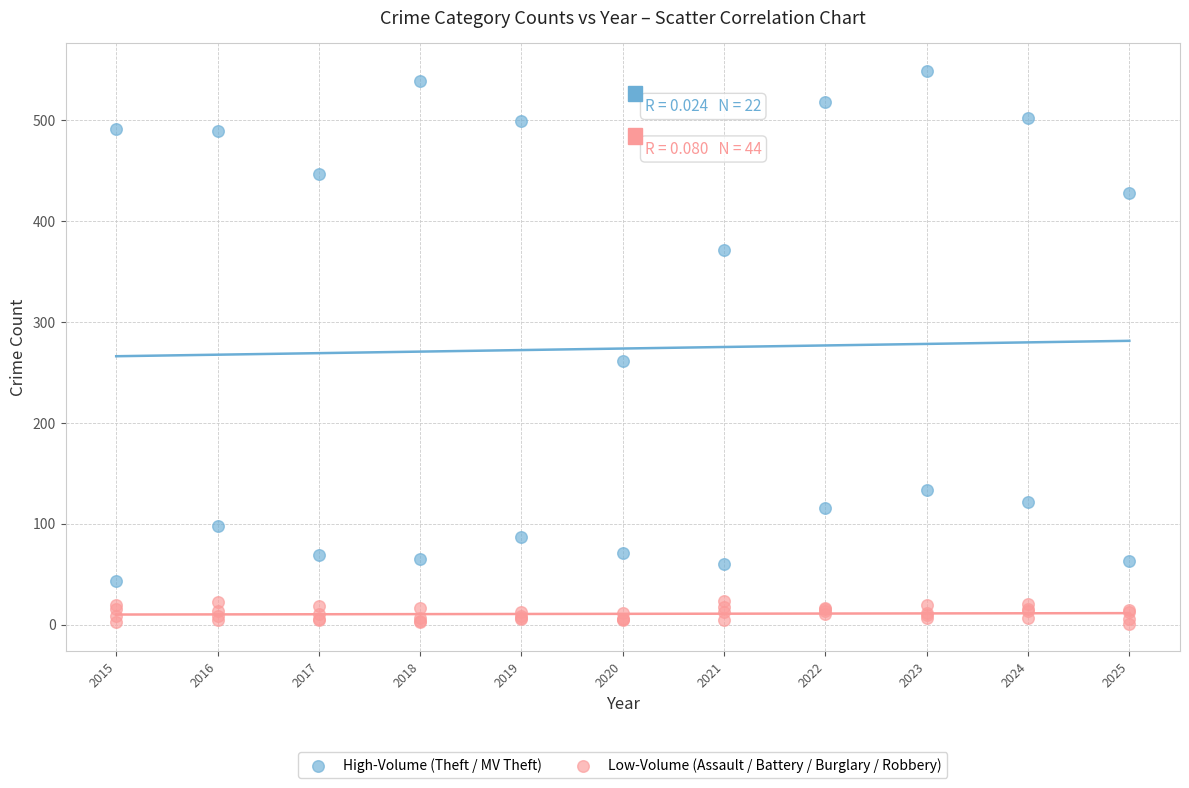

Which series reaches the maximum Y coordinate?

High-Volume (Theft / MV Theft)